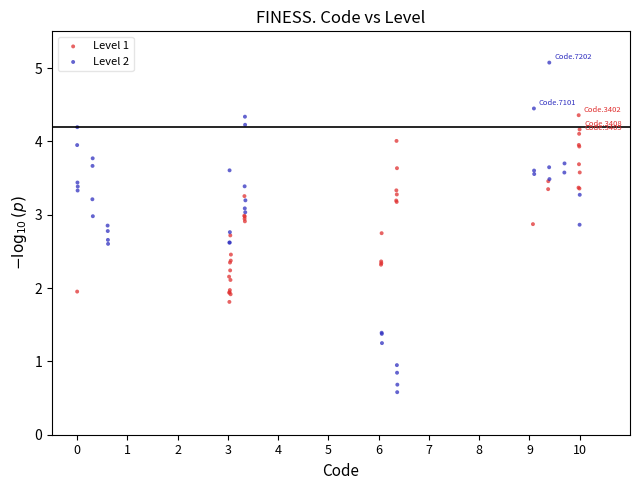

Which series contains the lowest Y value?

Level 2